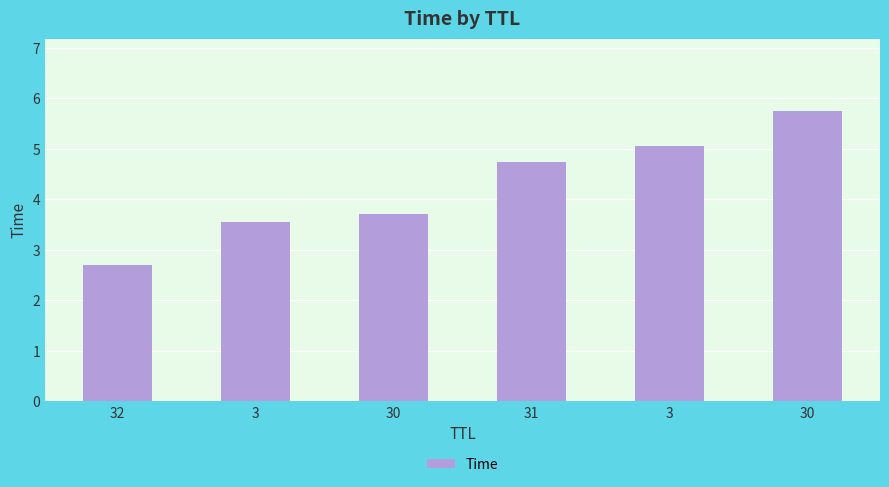

What is the approximate value at 30?

3.7